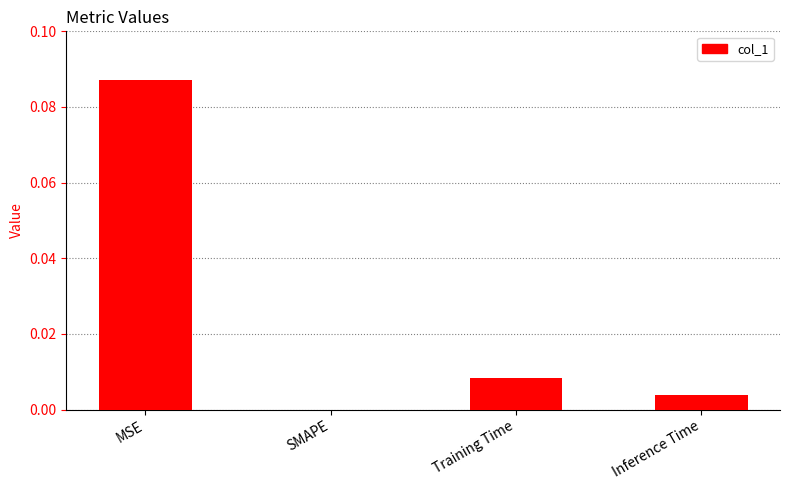

At which category does the chart reach its peak across all series?

MSE